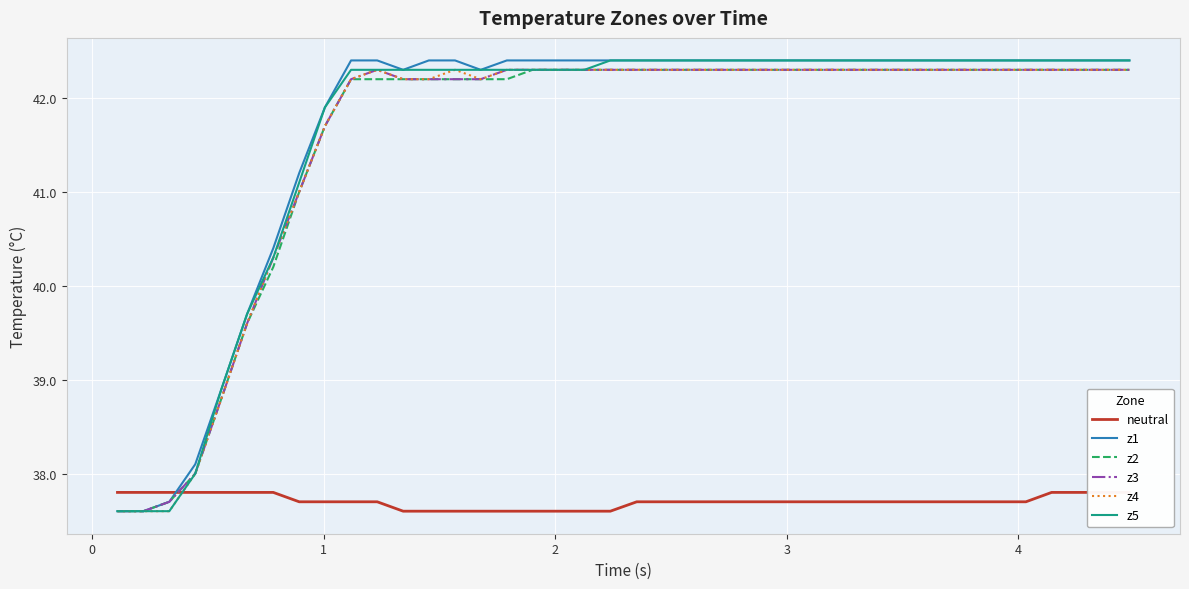

What is the highest value of the z5 series?

42.4